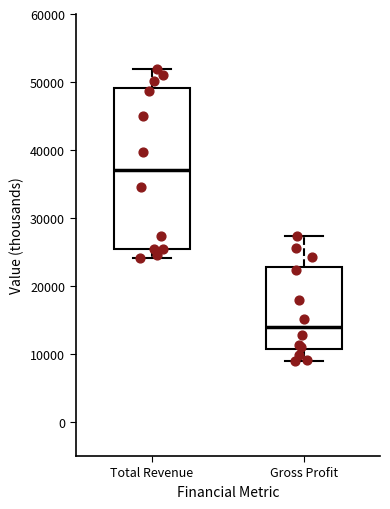

Where does the lower whisker of the box for Total Revenue end on the y-axis? The values are not printed on the chart, so give them approximately, as read against the axis.

24000